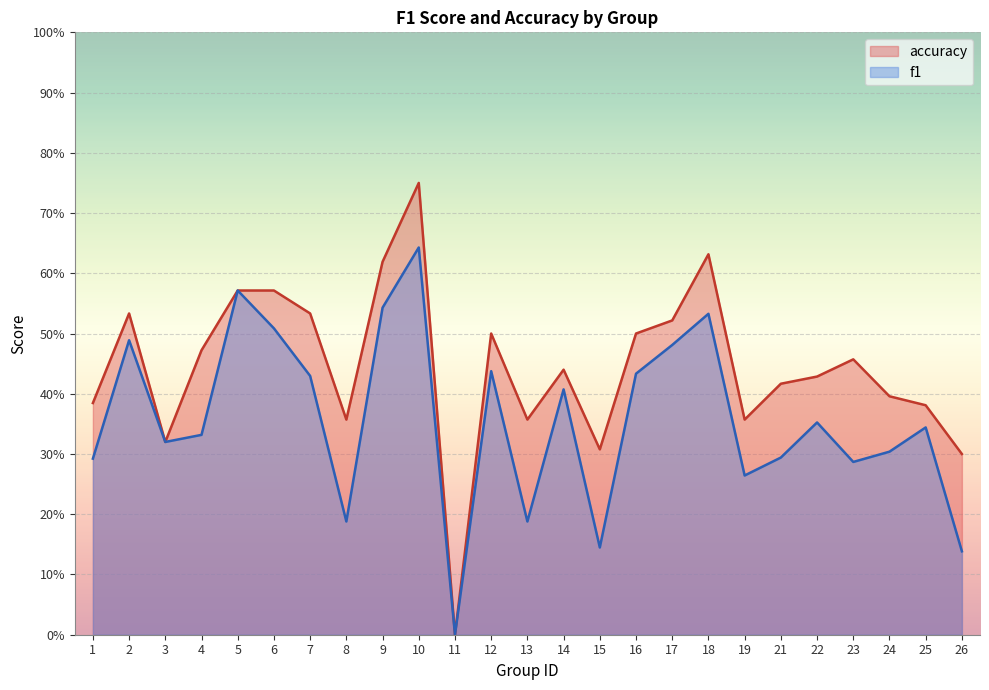

Which has a higher value, 2 or 9?

9